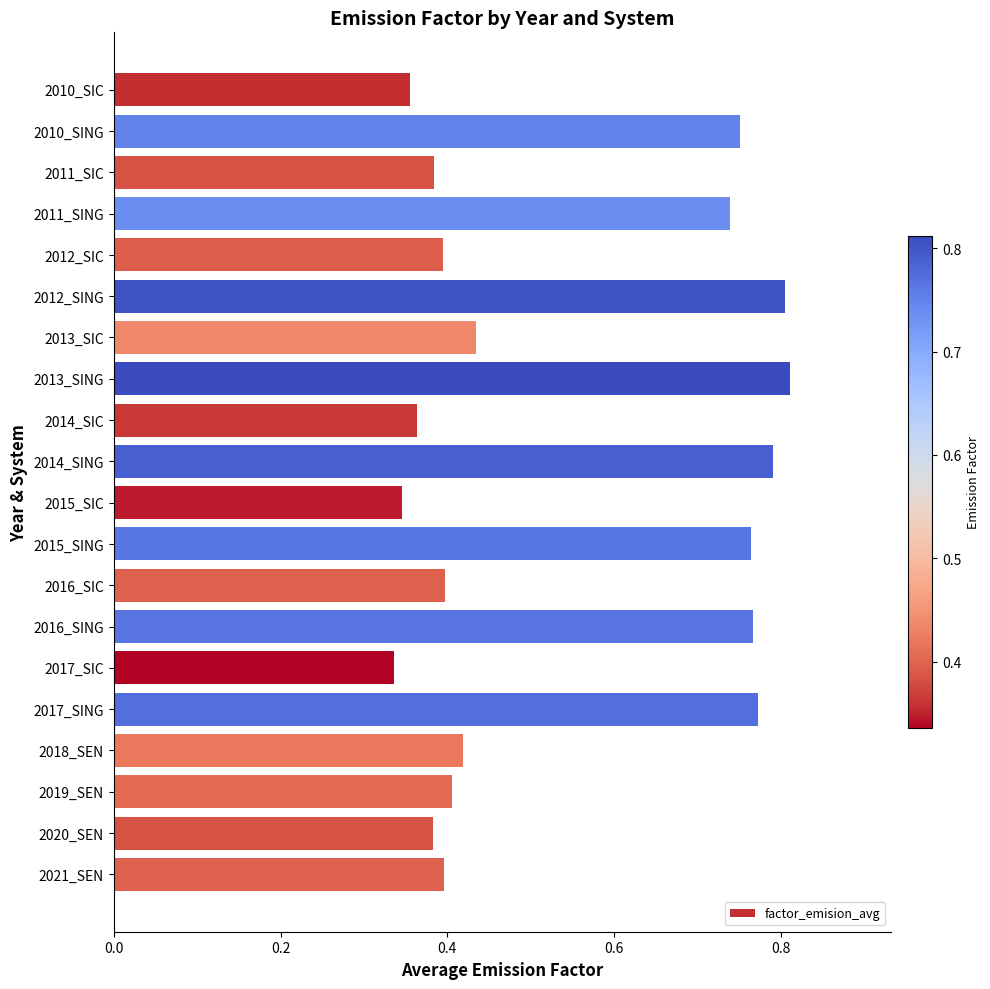

What is the difference between the maximum and minimum values?

0.5